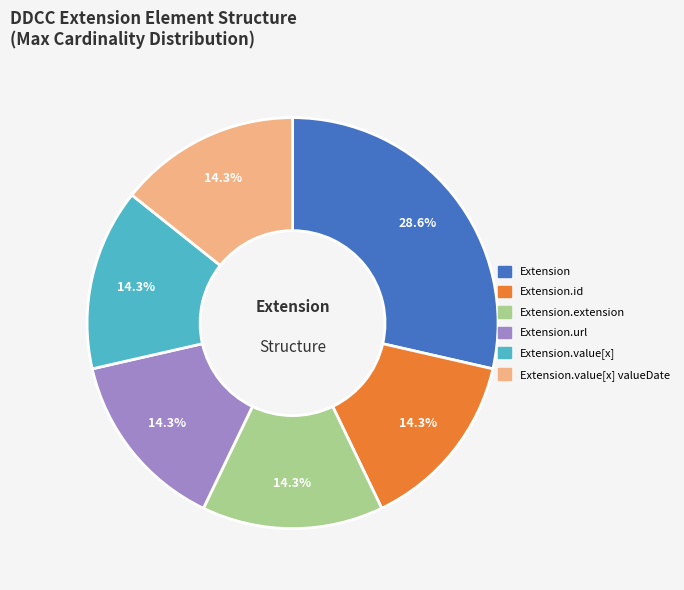

How many slices are in this pie chart?

6